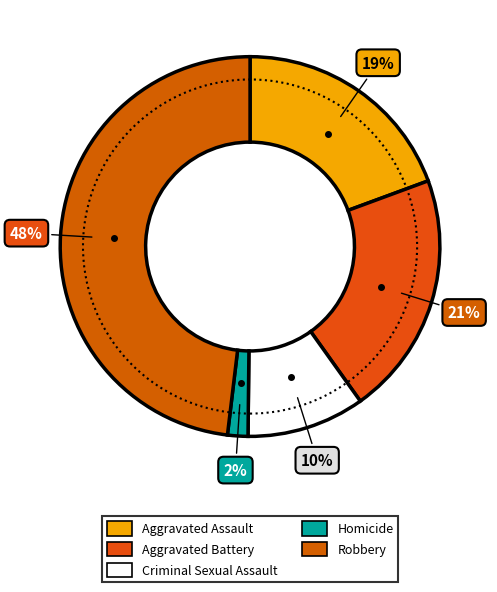

How many slices are in this pie chart?

5